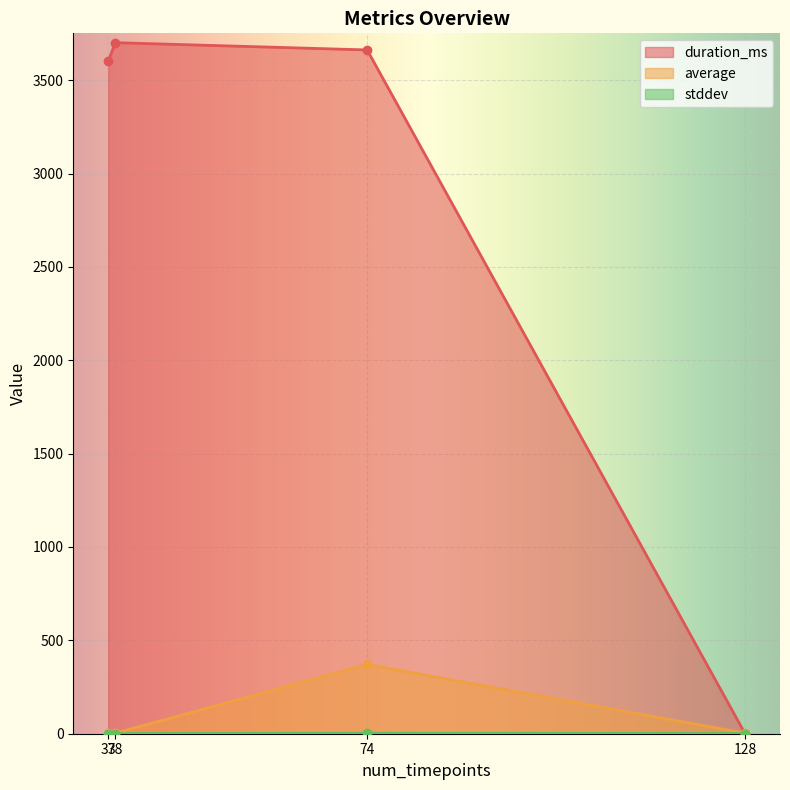

What is the difference between the maximum and minimum values in the stddev series?

1.5